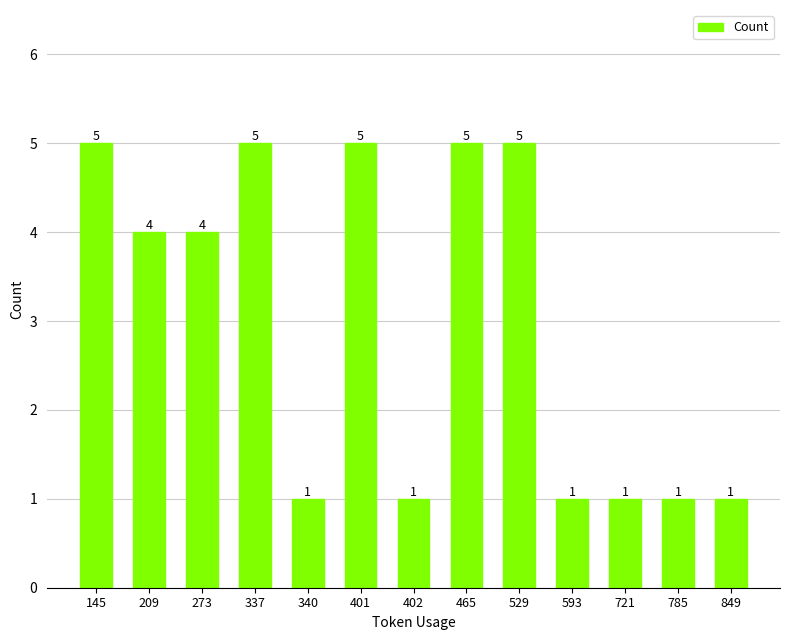

What is the ratio of the value at 273 to the value at 465?

0.8